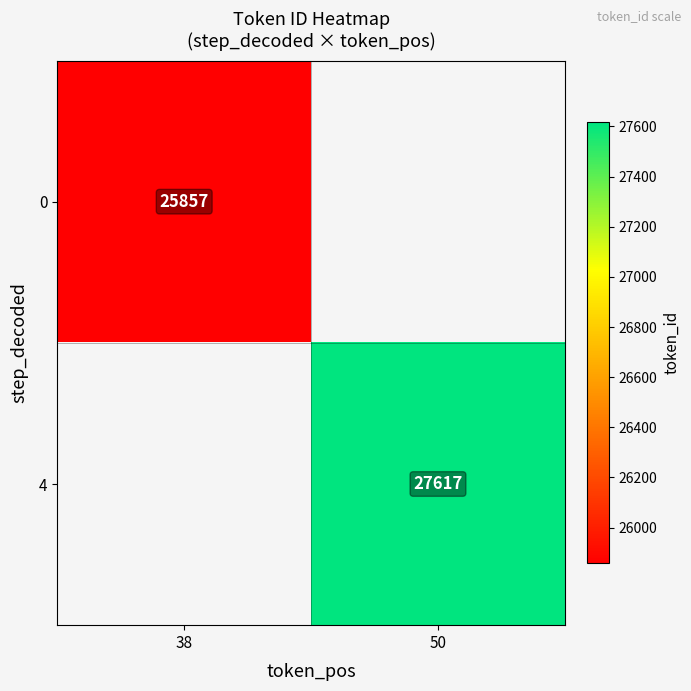

Is it true that 4 equals 18712.4 at 50?

False